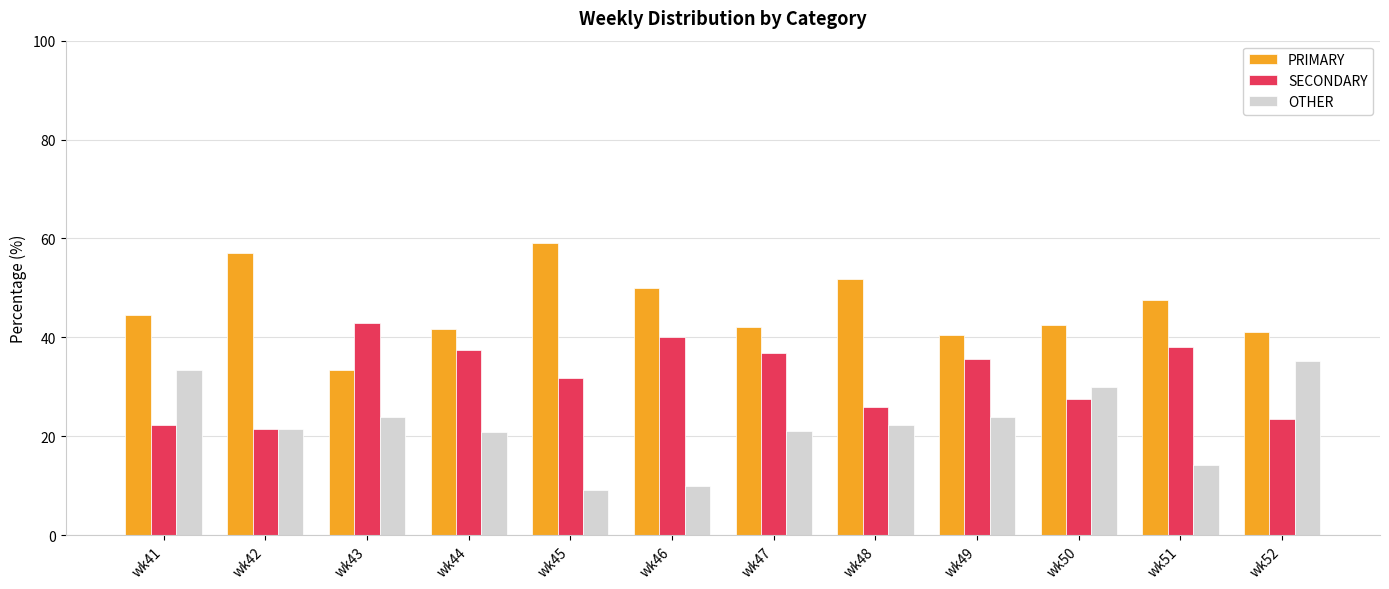

What is the sum of all PRIMARY values?

551.4